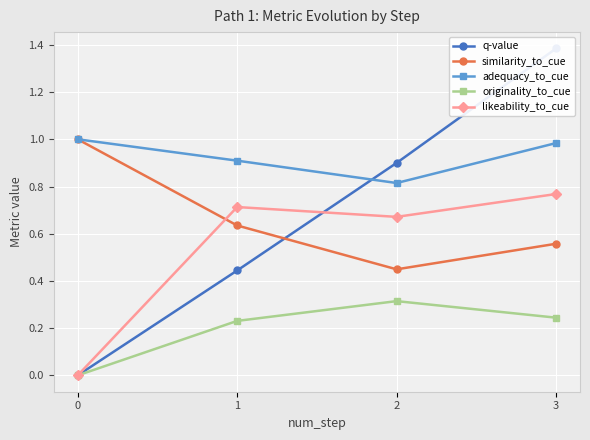

Count the likeability_to_cue values in the range 0 to 1.

4